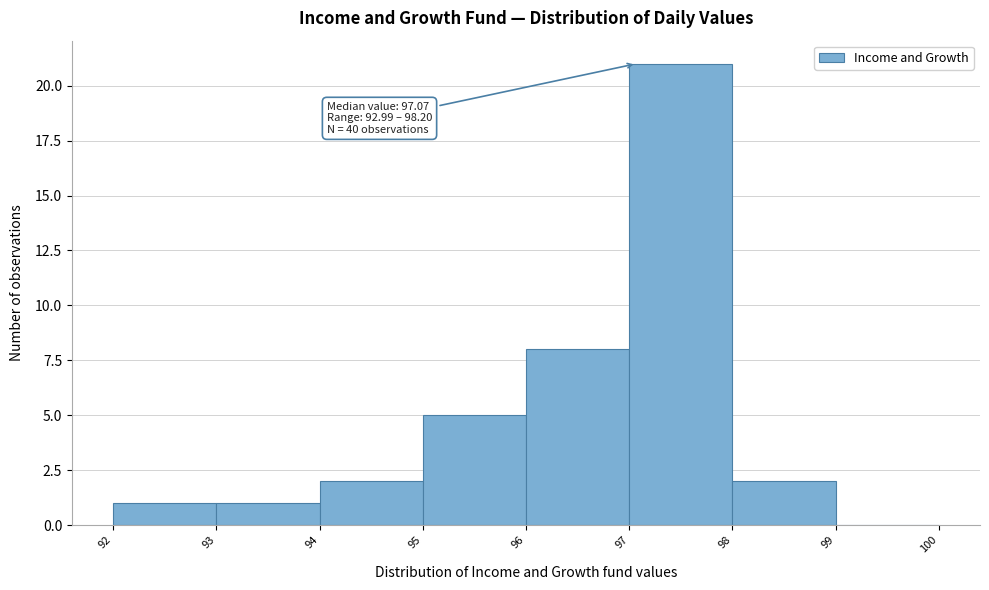

Over which range of the x-axis is the bar tallest?

97 to 98